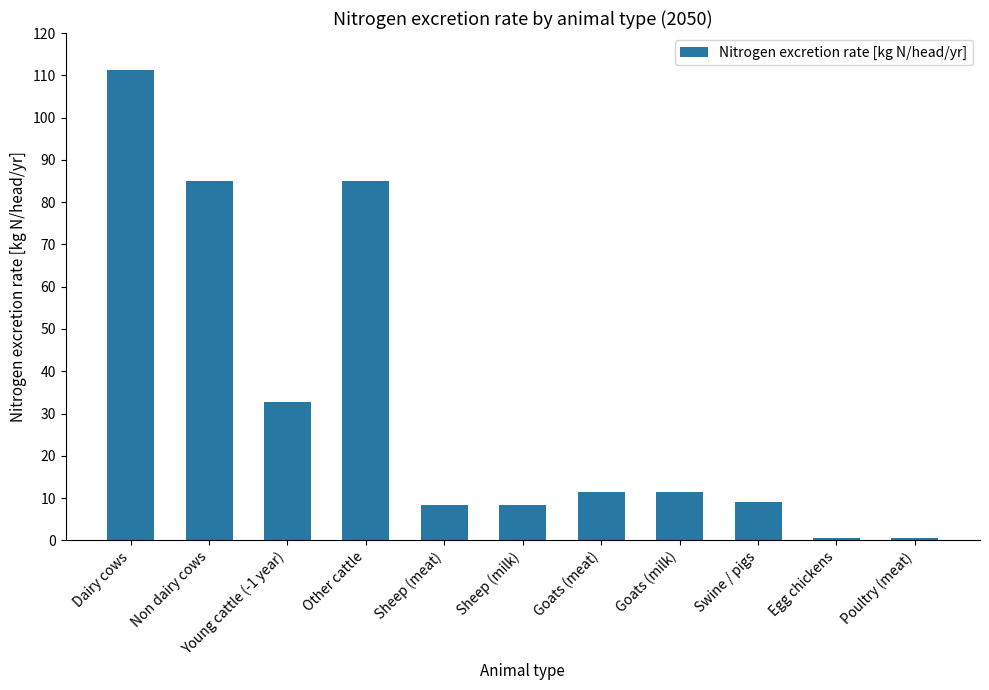

At which label does the data first exceed 11?

Dairy cows